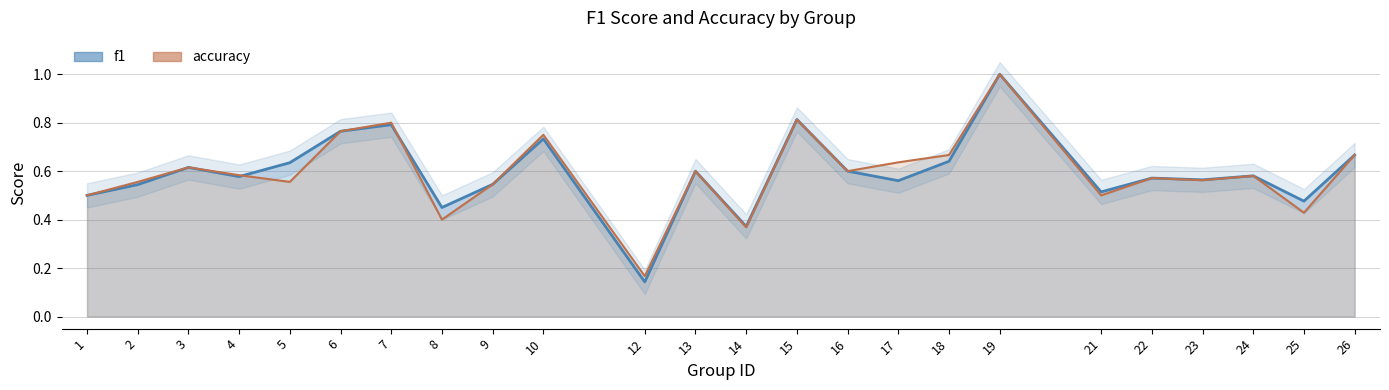

At which label does accuracy reach its minimum?

12